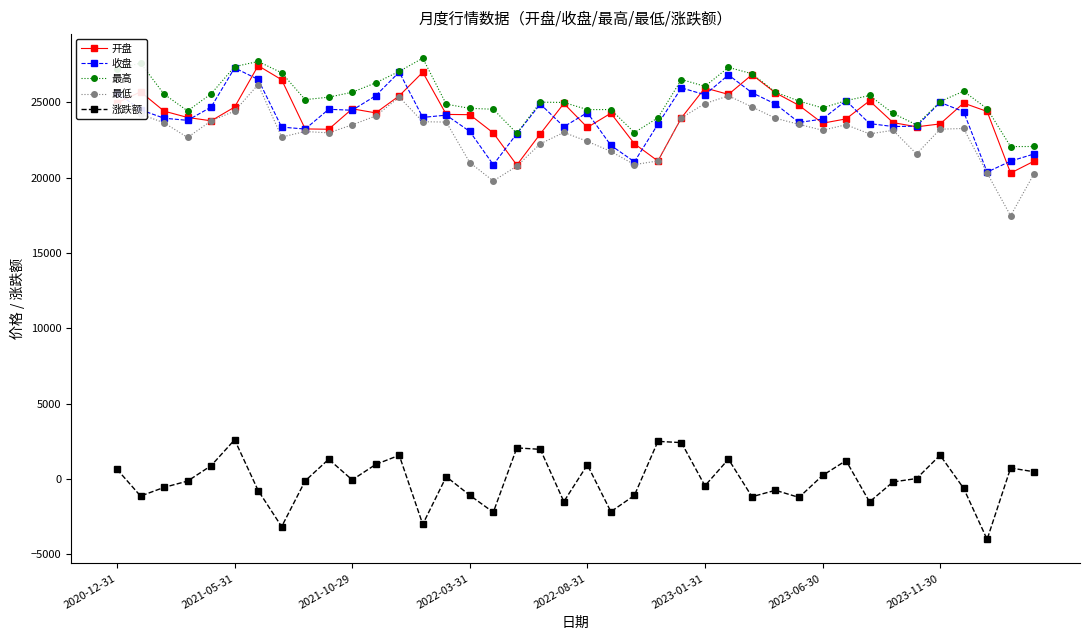

True or false: 最低 has more than 1 points higher than both neighbors.

True